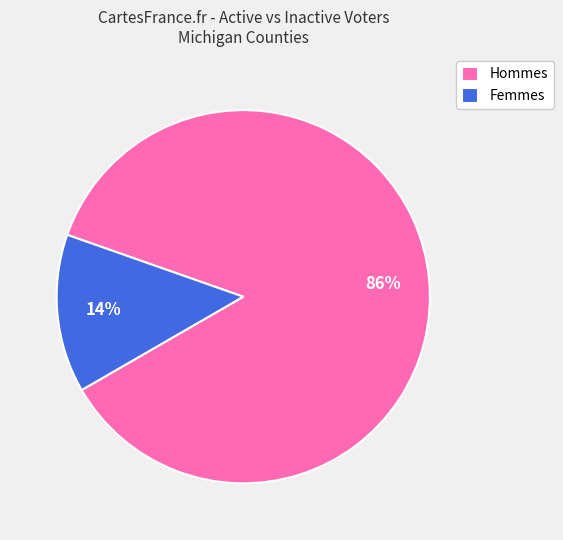

Is there a majority slice in this chart?

Yes